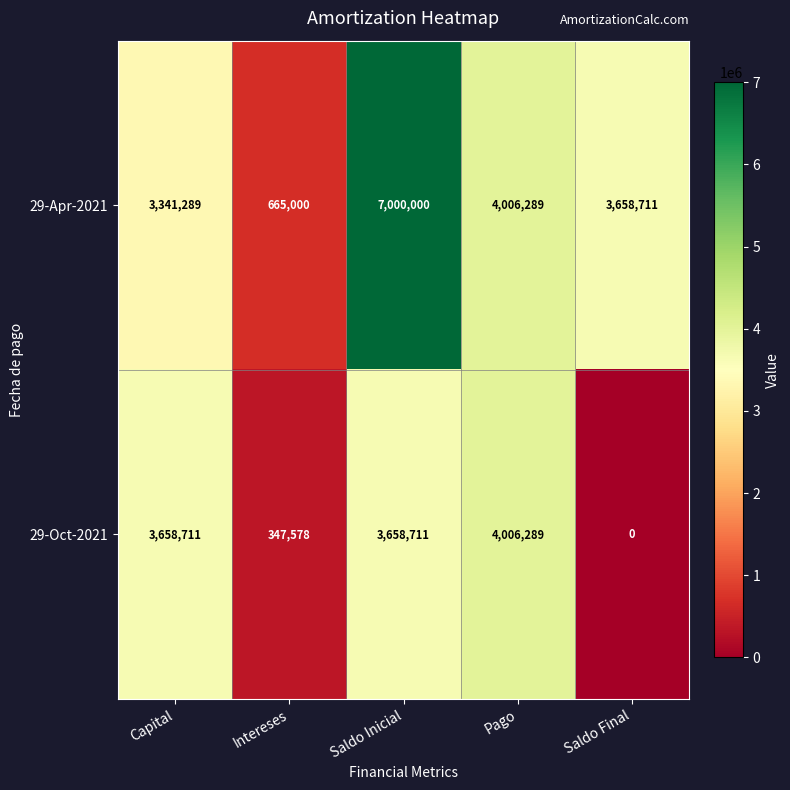

Which series has the largest total across all categories?

29-Apr-2021